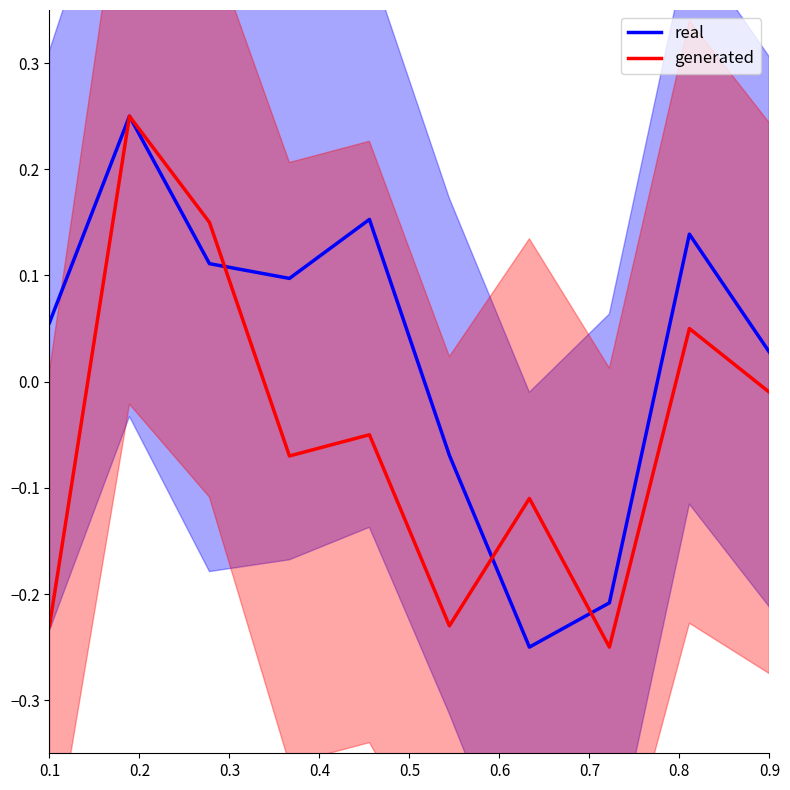

What is the difference between the real values at 0.1 and 0.5?

0.1